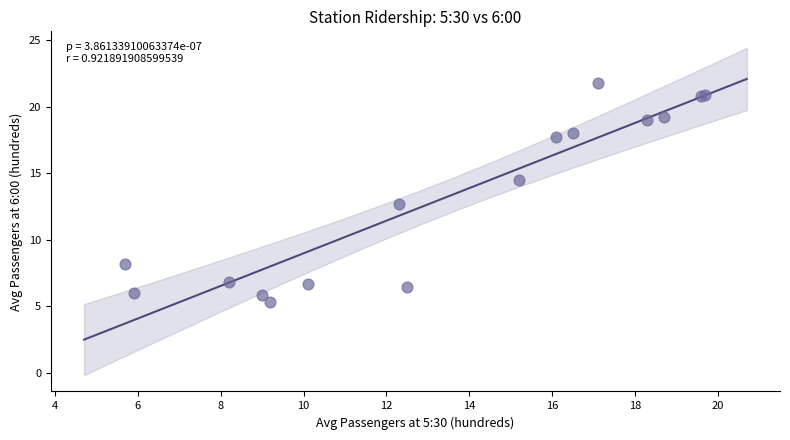

What Y value in the scatter plot is closest to 13?

12.7